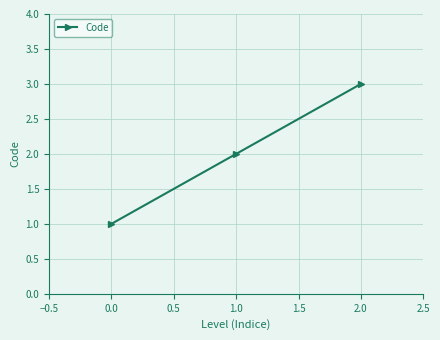

Which has a higher value, 0.0 or 1.0?

1.0